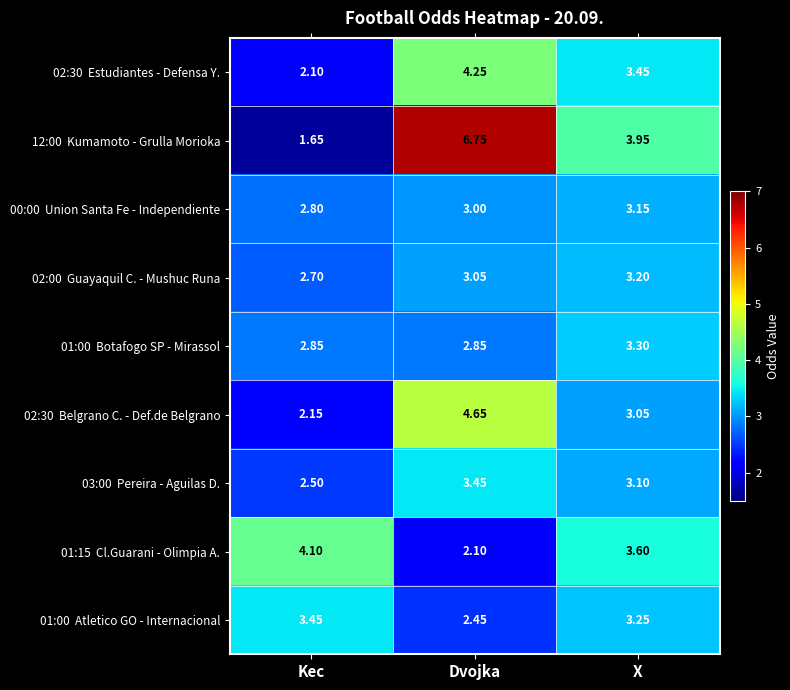

At which category does the chart reach its minimum across all series?

Kec